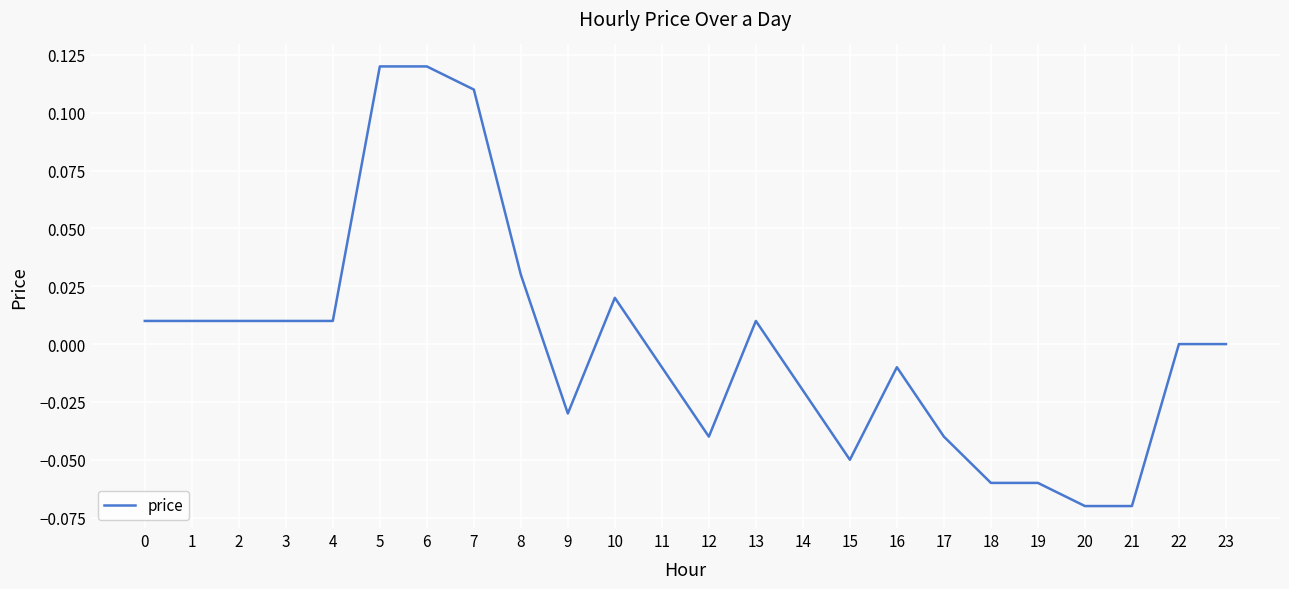

Does the chart have visible grid lines?

Yes